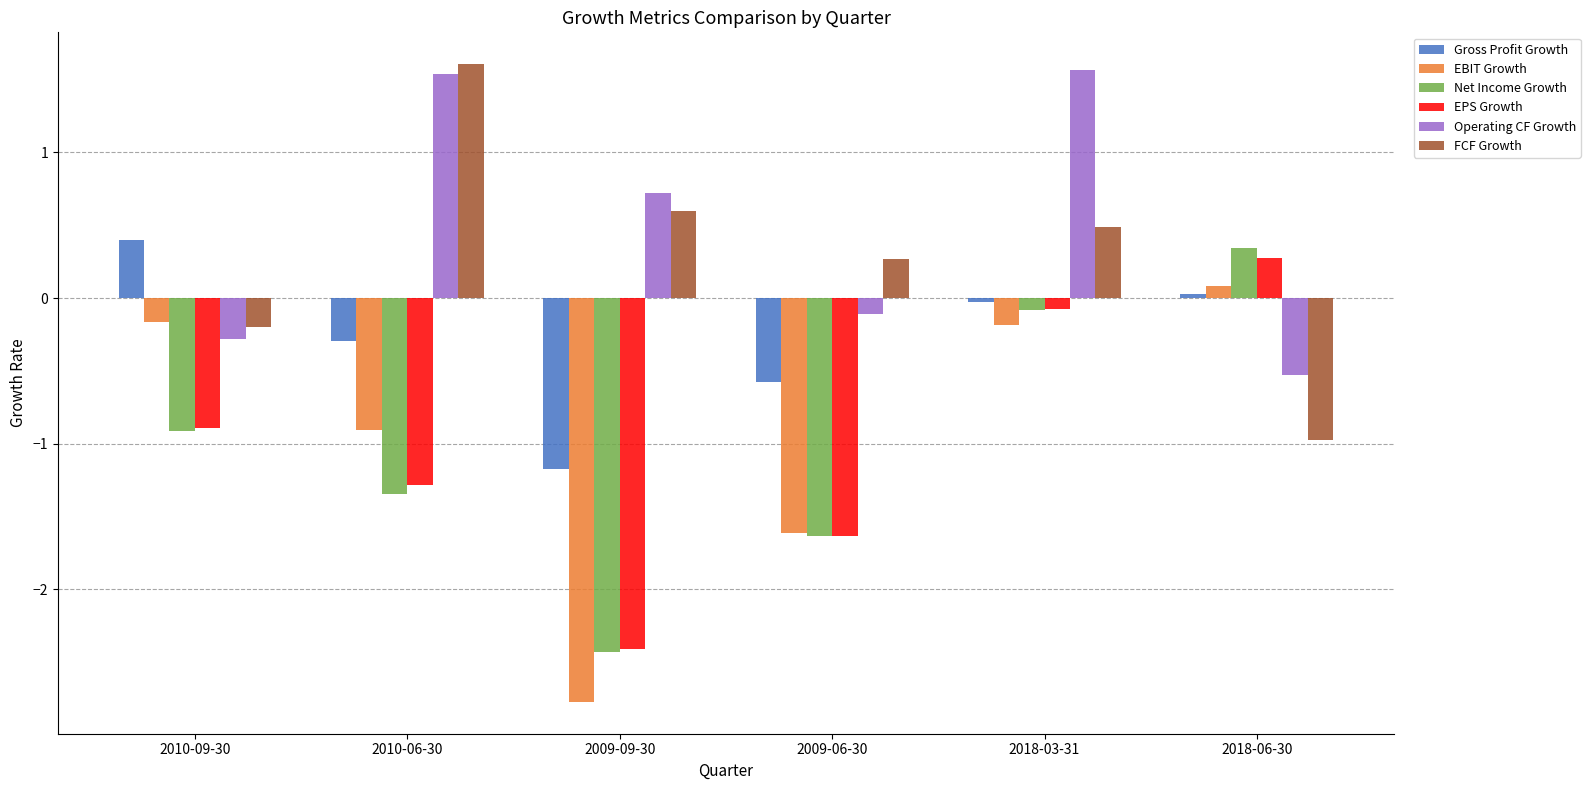

The Net Income Growth series shows 0.5 at 2018-06-30. True or false?

False